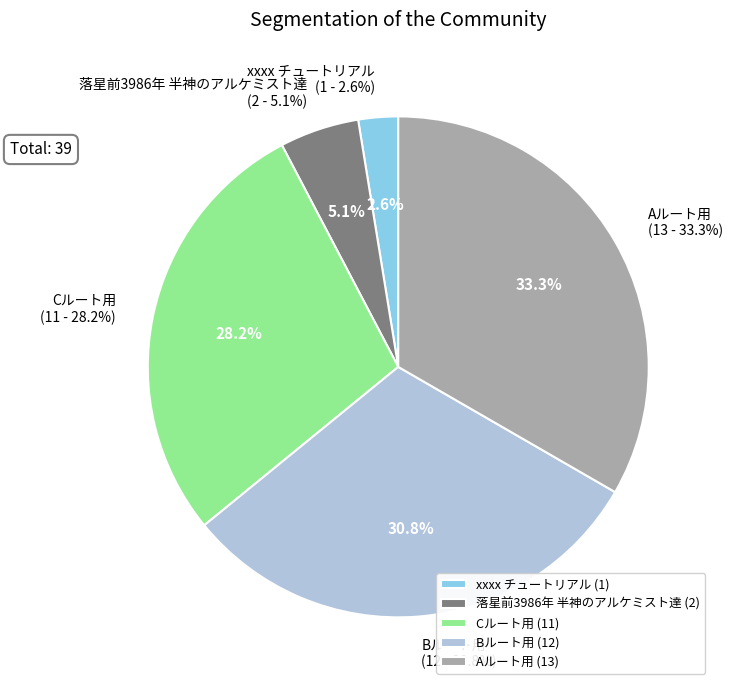

Which category has the biggest portion of the pie?

Aルート用